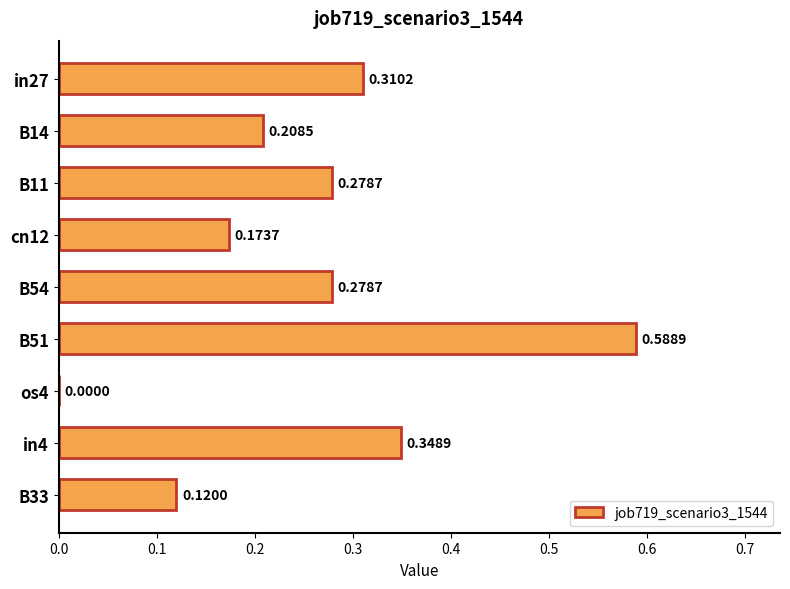

Which has a higher value, in4 or os4?

in4